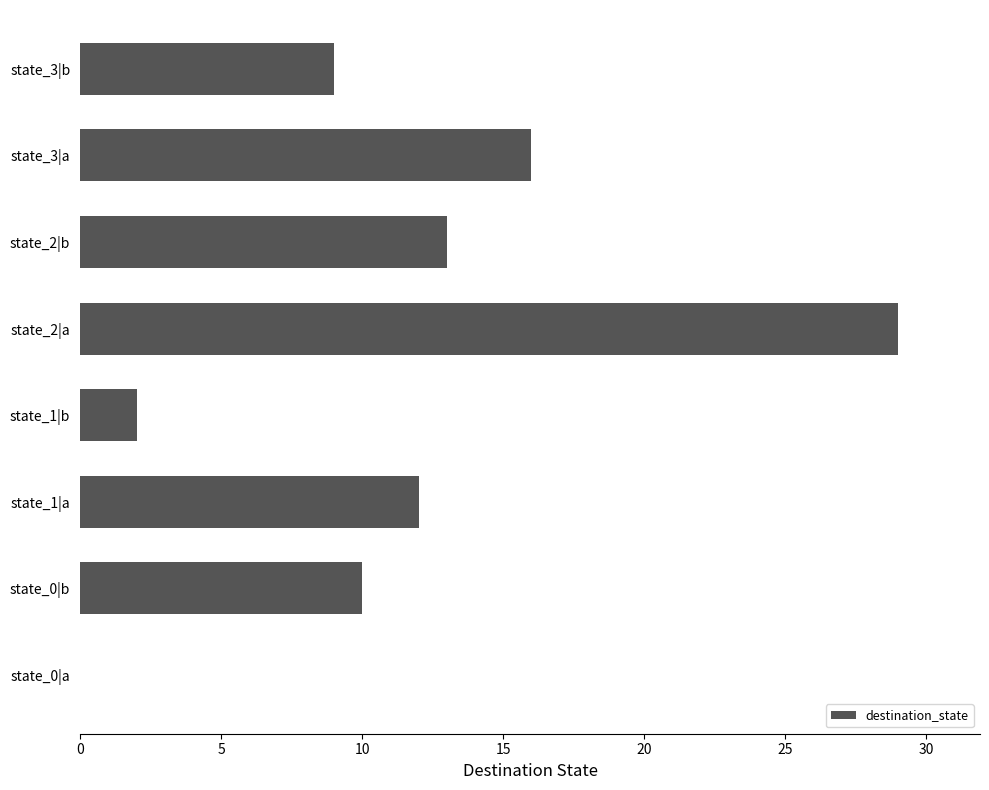

At which category does the chart reach its peak across all series?

state_2|a